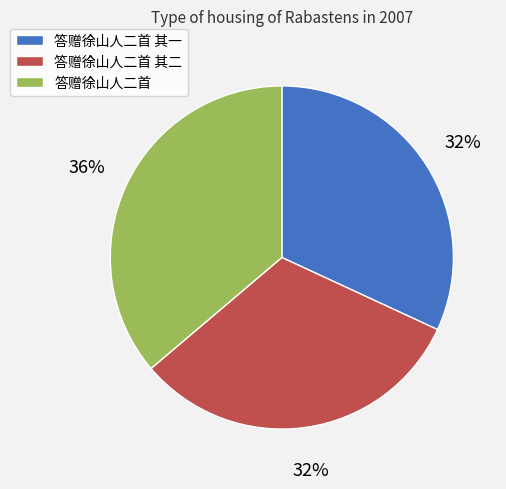

Does any single category account for the majority?

No